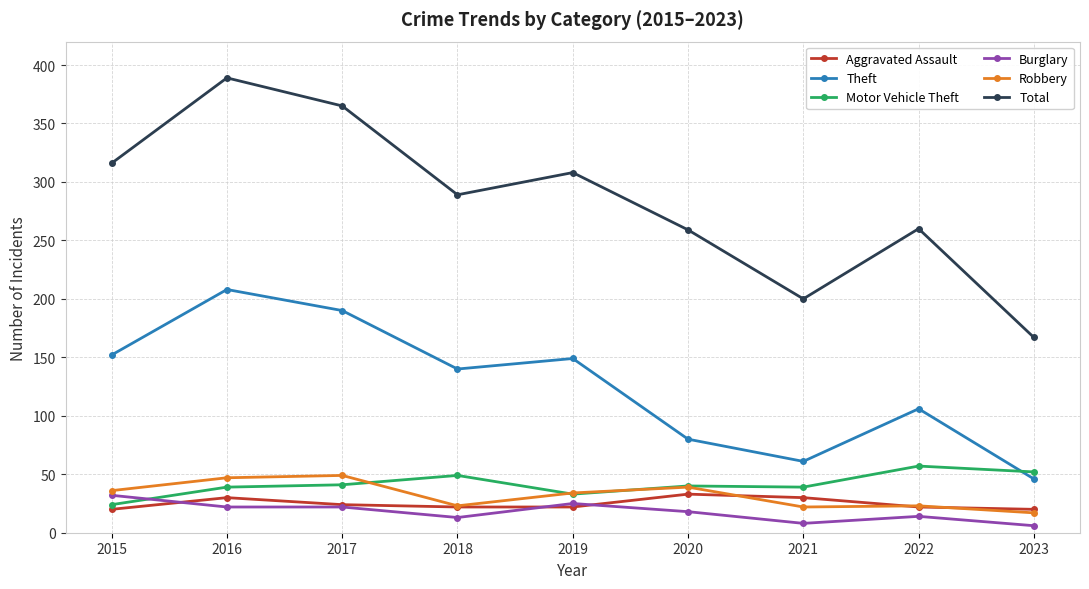

In Robbery, how many points are lower than both neighbors (excluding endpoints)?

2